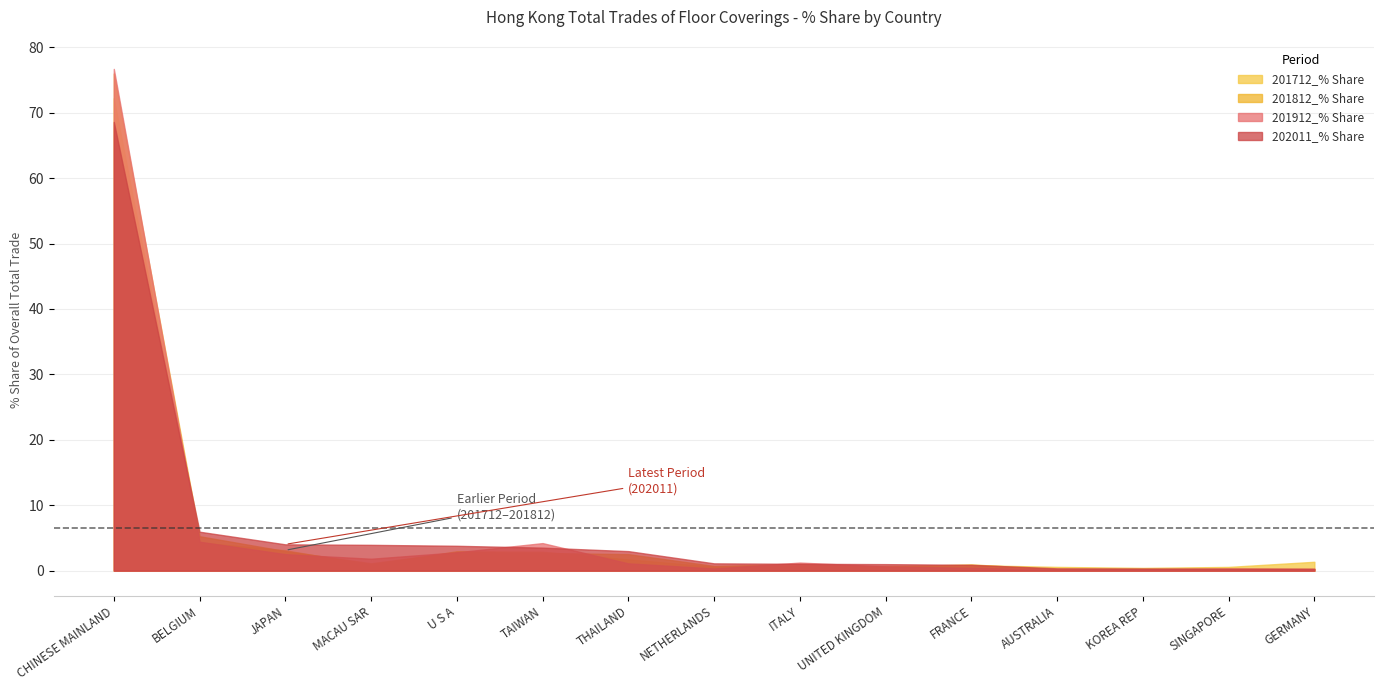

At which label does 201812_% Share reach its minimum?

KOREA REP